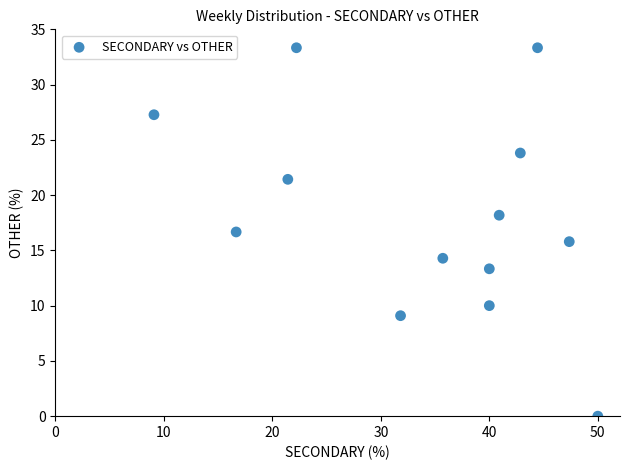

What is the range of X values (max minus min)?

40.9